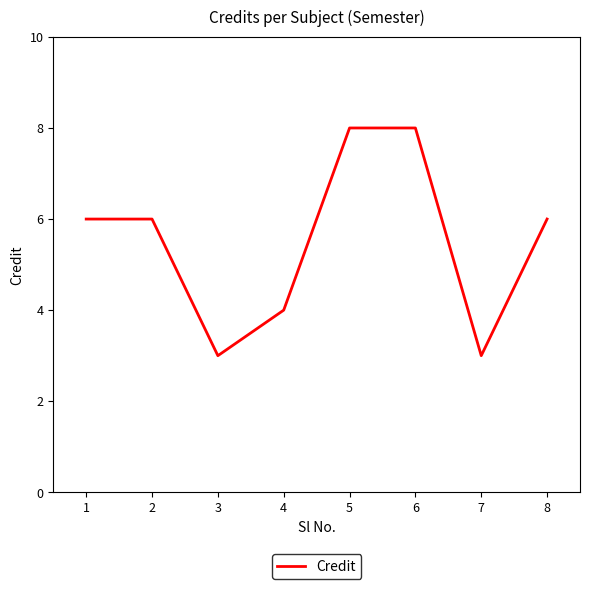

What is the ratio of the value at 6 to the value at 5?

1.0